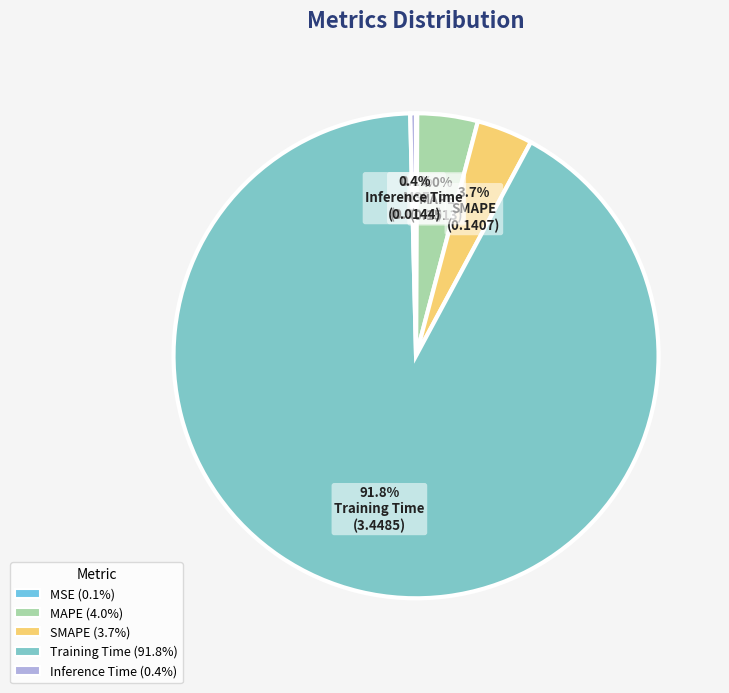

How many segments does this pie chart have?

5